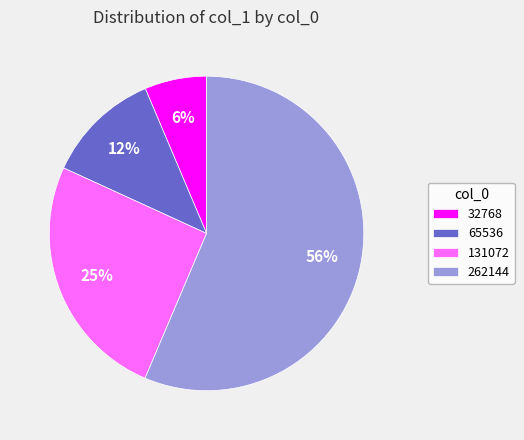

Which slice is the smallest?

32768